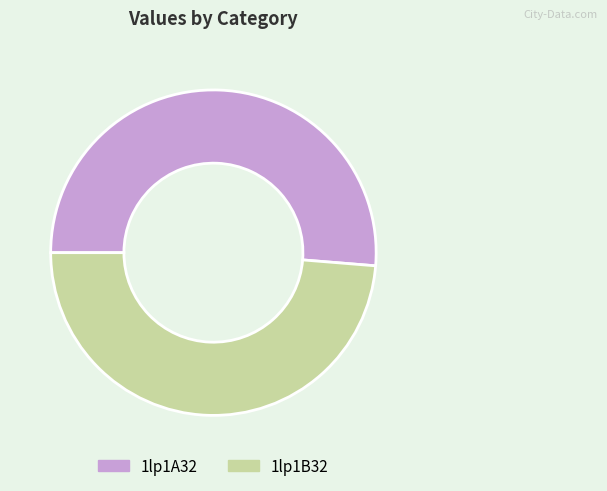

Which category accounts for the majority?

1lp1A32